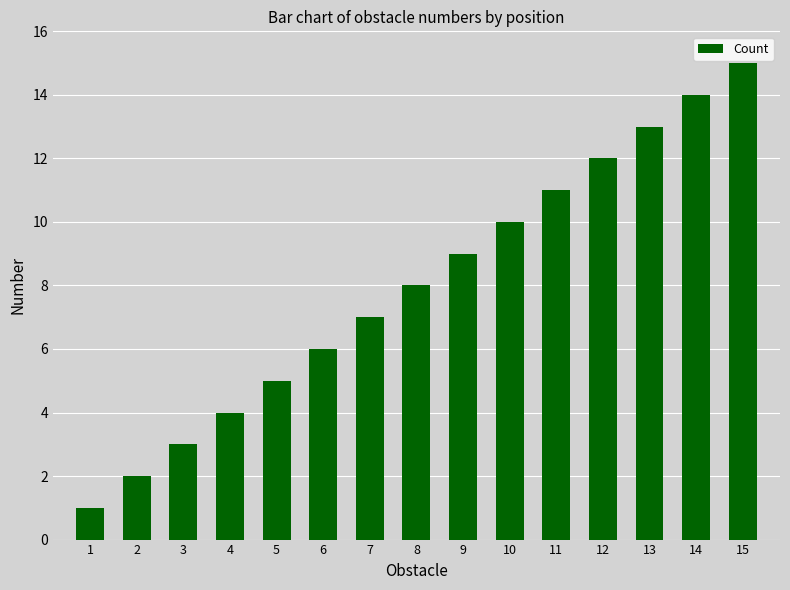

True or false: the data shows 6 at 6.

True